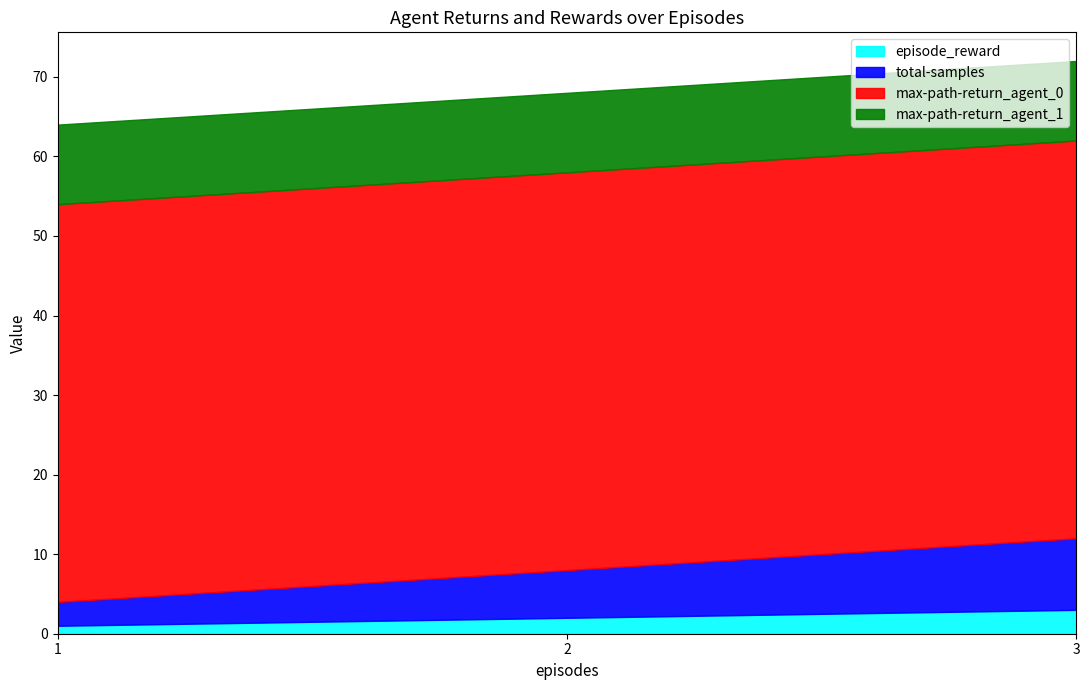

The value of episode_reward at 3 is 3. True or false?

True